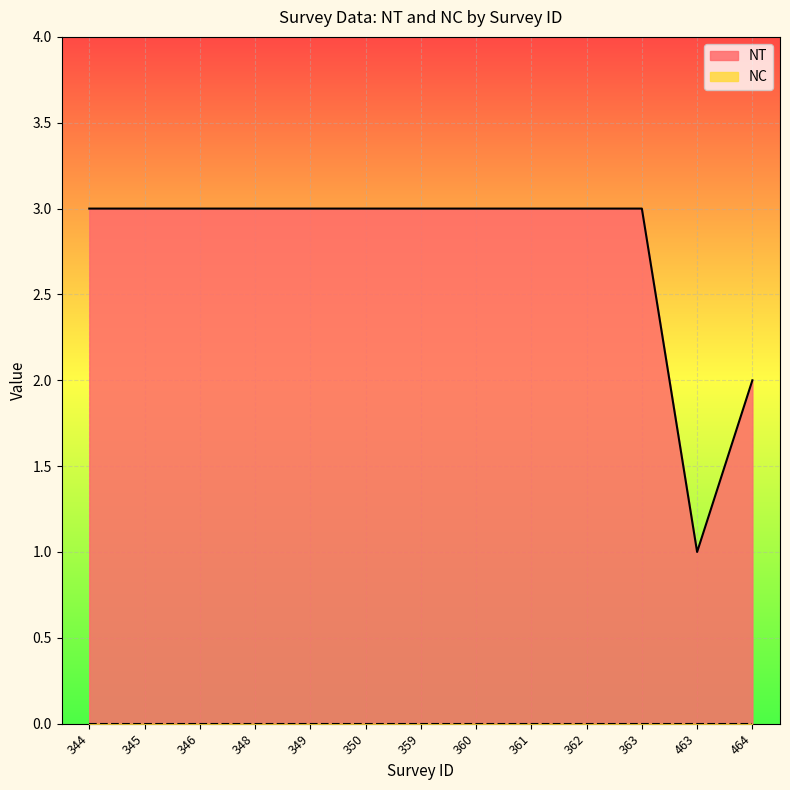

What is the maximum value shown in the chart?

3